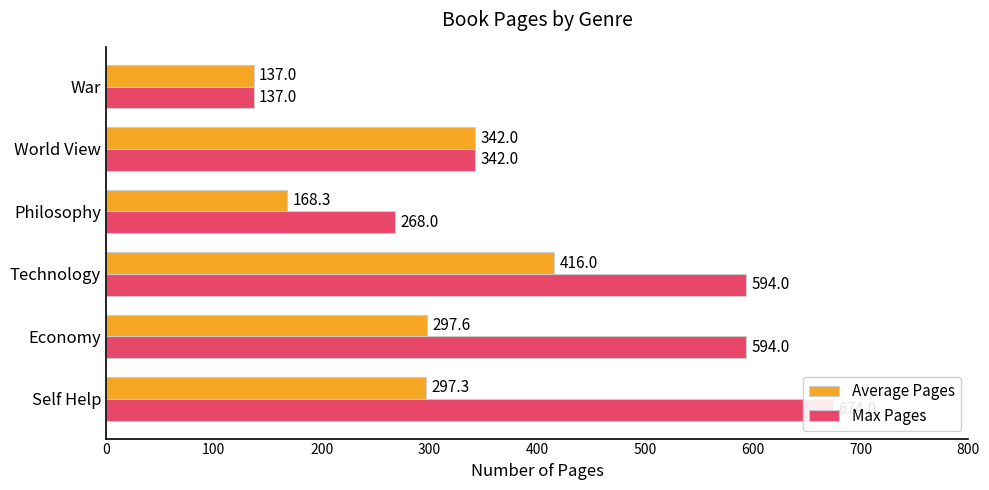

What is the minimum value shown in the chart?

137.0